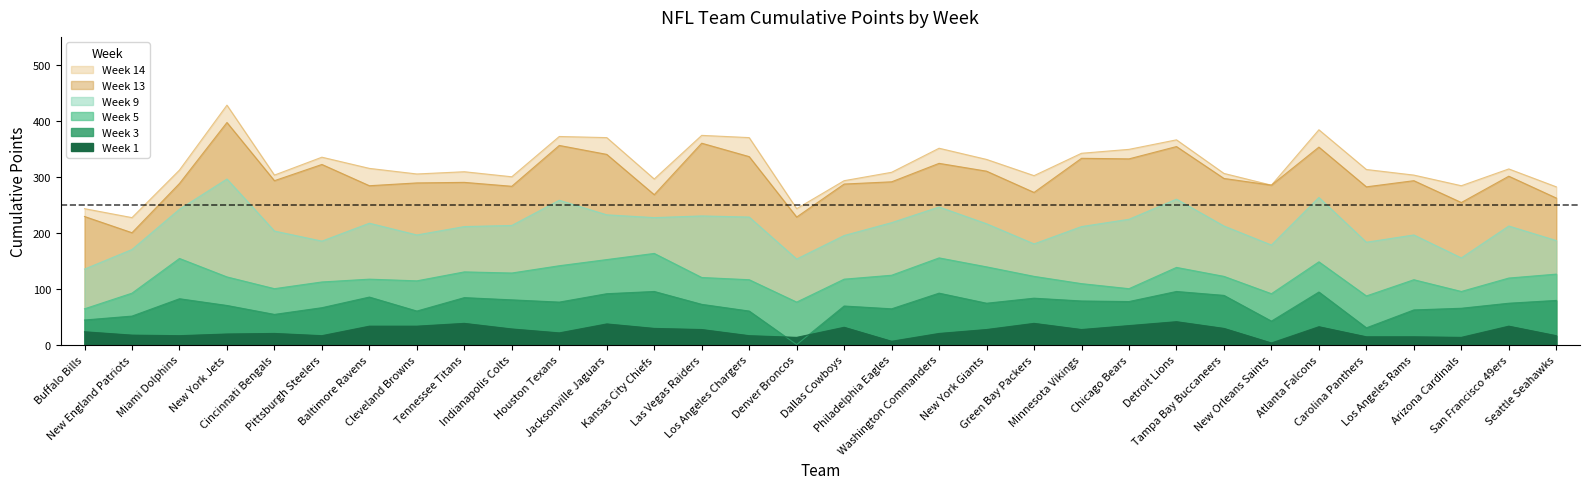

Reading left to right, what are all the values shown in this chart?

Week 1: Buffalo Bills=23	New England Patriots=17	Miami Dolphins=16	New York Jets=19	Cincinnati Bengals=20	Pittsburgh Steelers=16	Baltimore Ravens=33	Cleveland Browns=33	Tennessee Titans=38	Indianapolis Colts=28	Houston Texans=21	Jacksonville Jaguars=37	Kansas City Chiefs=29	Las Vegas Raiders=27	Los Angeles Chargers=16	Denver Broncos=13	Dallas Cowboys=31	Philadelphia Eagles=6	Washington Commanders=20	New York Giants=27	Green Bay Packers=38	Minnesota Vikings=27	Chicago Bears=34	Detroit Lions=41	Tampa Bay Buccaneers=29	New Orleans Saints=3	Atlanta Falcons=32	Carolina Panthers=14	Los Angeles Rams=14	Arizona Cardinals=13	San Francisco 49ers=33	Seattle Seahawks=16
Week 3: Buffalo Bills=44	New England Patriots=51	Miami Dolphins=82	New York Jets=70	Cincinnati Bengals=54	Pittsburgh Steelers=66	Baltimore Ravens=85	Cleveland Browns=60	Tennessee Titans=84	Indianapolis Colts=80	Houston Texans=76	Jacksonville Jaguars=91	Kansas City Chiefs=95	Las Vegas Raiders=72	Los Angeles Chargers=60	Denver Broncos=0	Dallas Cowboys=69	Philadelphia Eagles=64	Washington Commanders=92	New York Giants=74	Green Bay Packers=83	Minnesota Vikings=78	Chicago Bears=77	Detroit Lions=95	Tampa Bay Buccaneers=88	New Orleans Saints=42	Atlanta Falcons=94	Carolina Panthers=30	Los Angeles Rams=62	Arizona Cardinals=65	San Francisco 49ers=74	Seattle Seahawks=79
Week 5: Buffalo Bills=64	New England Patriots=92	Miami Dolphins=154	New York Jets=121	Cincinnati Bengals=100	Pittsburgh Steelers=112	Baltimore Ravens=117	Cleveland Browns=114	Tennessee Titans=130	Indianapolis Colts=128	Houston Texans=141	Jacksonville Jaguars=152	Kansas City Chiefs=163	Las Vegas Raiders=120	Los Angeles Chargers=116	Denver Broncos=76	Dallas Cowboys=117	Philadelphia Eagles=124	Washington Commanders=155	New York Giants=139	Green Bay Packers=122	Minnesota Vikings=109	Chicago Bears=100	Detroit Lions=138	Tampa Bay Buccaneers=122	New Orleans Saints=91	Atlanta Falcons=148	Carolina Panthers=87	Los Angeles Rams=116	Arizona Cardinals=95	San Francisco 49ers=119	Seattle Seahawks=126
Week 9: Buffalo Bills=135	New England Patriots=170	Miami Dolphins=242	New York Jets=296	Cincinnati Bengals=203	Pittsburgh Steelers=185	Baltimore Ravens=217	Cleveland Browns=196	Tennessee Titans=211	Indianapolis Colts=213	Houston Texans=258	Jacksonville Jaguars=232	Kansas City Chiefs=227	Las Vegas Raiders=230	Los Angeles Chargers=228	Denver Broncos=153	Dallas Cowboys=195	Philadelphia Eagles=218	Washington Commanders=246	New York Giants=216	Green Bay Packers=180	Minnesota Vikings=211	Chicago Bears=224	Detroit Lions=260	Tampa Bay Buccaneers=212	New Orleans Saints=178	Atlanta Falcons=263	Carolina Panthers=183	Los Angeles Rams=196	Arizona Cardinals=155	San Francisco 49ers=212	Seattle Seahawks=186
Week 13: Buffalo Bills=229	New England Patriots=200	Miami Dolphins=288	New York Jets=397	Cincinnati Bengals=293	Pittsburgh Steelers=322	Baltimore Ravens=284	Cleveland Browns=289	Tennessee Titans=290	Indianapolis Colts=283	Houston Texans=356	Jacksonville Jaguars=340	Kansas City Chiefs=268	Las Vegas Raiders=360	Los Angeles Chargers=336	Denver Broncos=228	Dallas Cowboys=287	Philadelphia Eagles=291	Washington Commanders=324	New York Giants=310	Green Bay Packers=272	Minnesota Vikings=333	Chicago Bears=332	Detroit Lions=354	Tampa Bay Buccaneers=297	New Orleans Saints=285	Atlanta Falcons=353	Carolina Panthers=282	Los Angeles Rams=293	Arizona Cardinals=254	San Francisco 49ers=301	Seattle Seahawks=262
Week 14: Buffalo Bills=243	New England Patriots=227	Miami Dolphins=312	New York Jets=428	Cincinnati Bengals=303	Pittsburgh Steelers=335	Baltimore Ravens=315	Cleveland Browns=305	Tennessee Titans=309	Indianapolis Colts=300	Houston Texans=372	Jacksonville Jaguars=370	Kansas City Chiefs=296	Las Vegas Raiders=374	Los Angeles Chargers=370	Denver Broncos=243	Dallas Cowboys=293	Philadelphia Eagles=308	Washington Commanders=351	New York Giants=331	Green Bay Packers=302	Minnesota Vikings=342	Chicago Bears=349	Detroit Lions=366	Tampa Bay Buccaneers=306	New Orleans Saints=285	Atlanta Falcons=384	Carolina Panthers=313	Los Angeles Rams=303	Arizona Cardinals=284	San Francisco 49ers=314	Seattle Seahawks=282